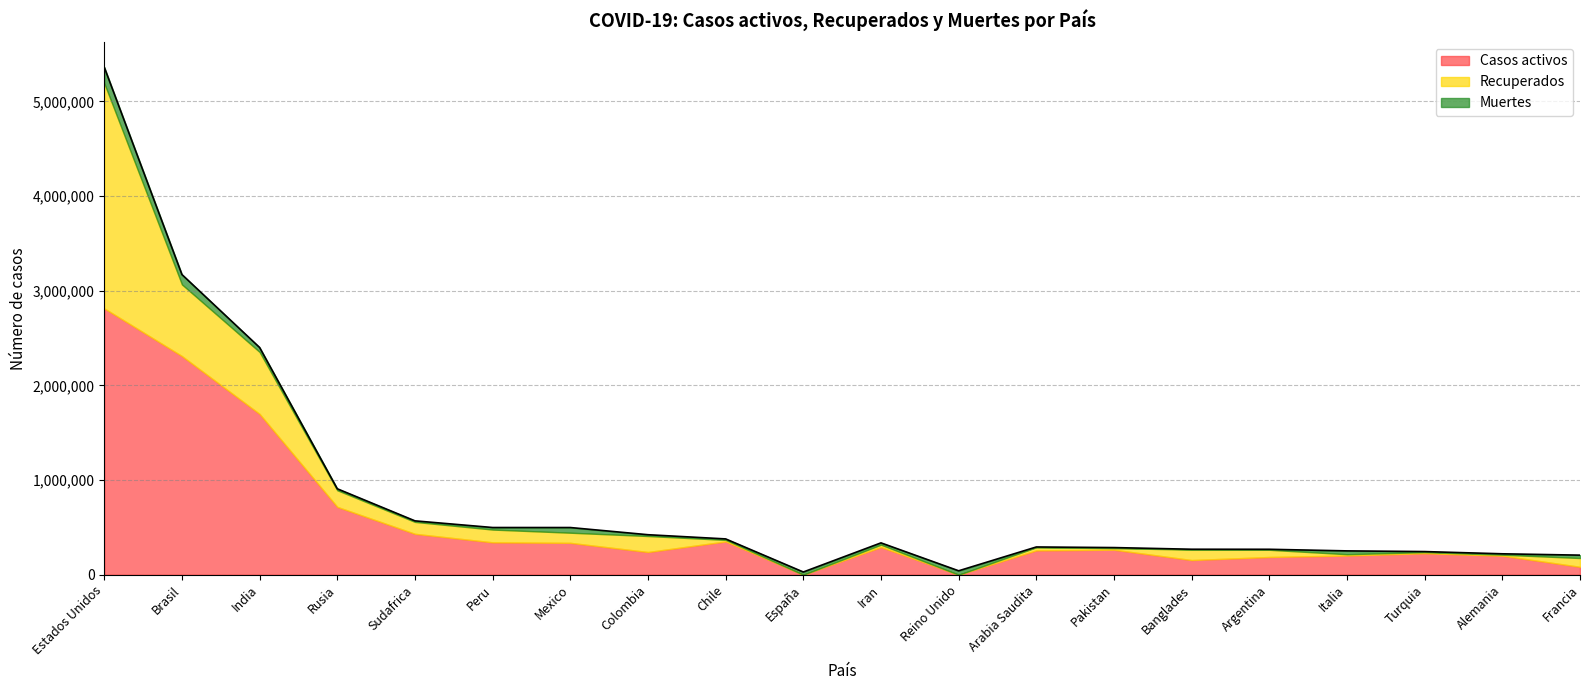

Is it true that Recuperados equals 24556 at Pakistan?

False